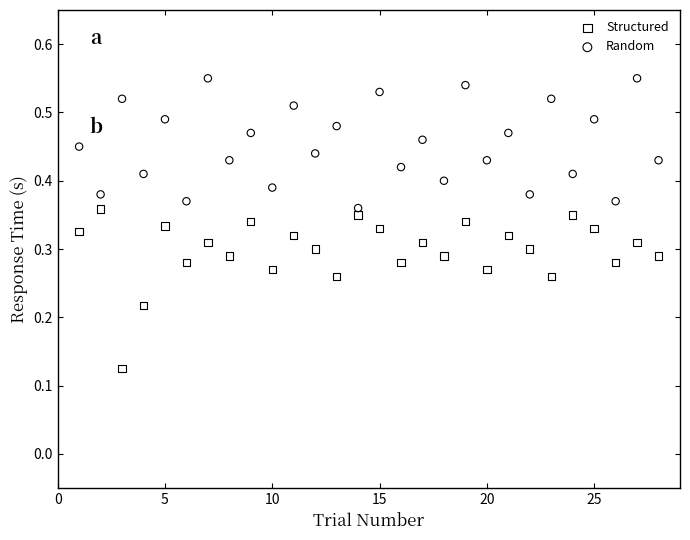

Which series has the widest spread of Y values?

Structured